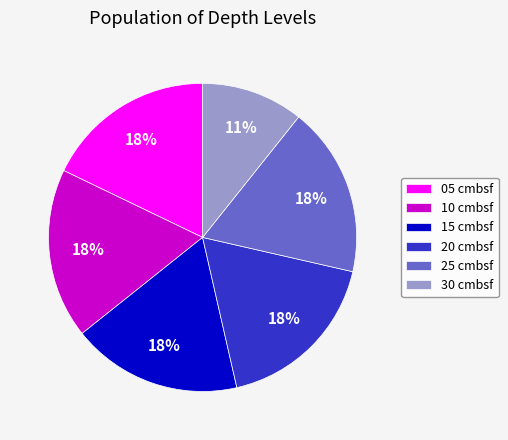

What is the ratio of the value at 05 cmbsf to the value at 10 cmbsf?

1.0